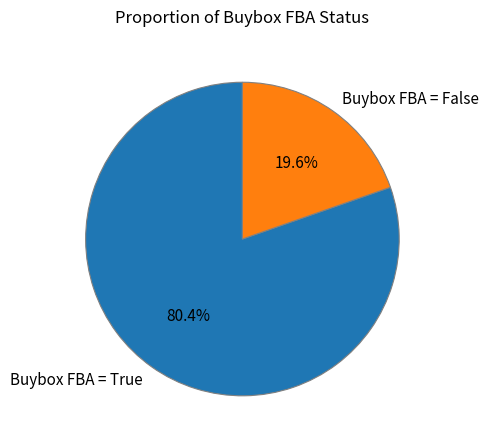

Which category has the biggest portion of the pie?

Buybox FBA = True